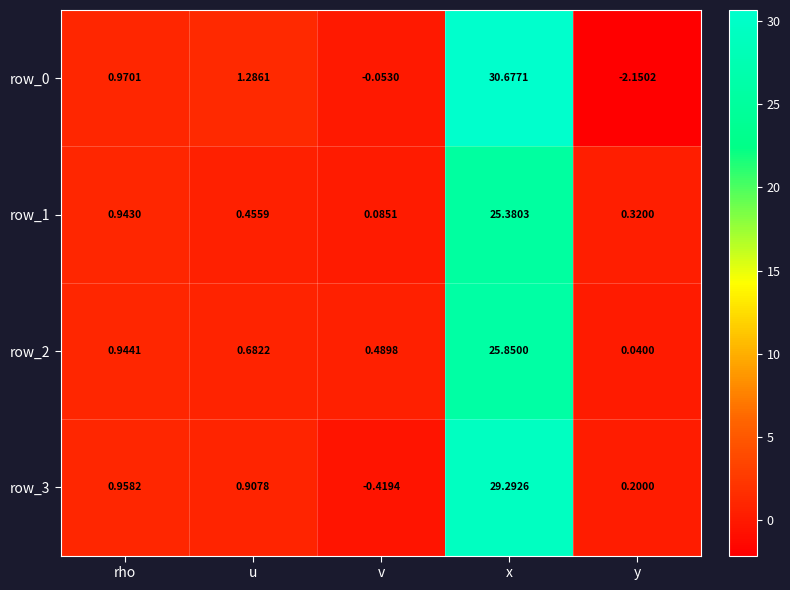

Which category has the lowest value across all series?

y